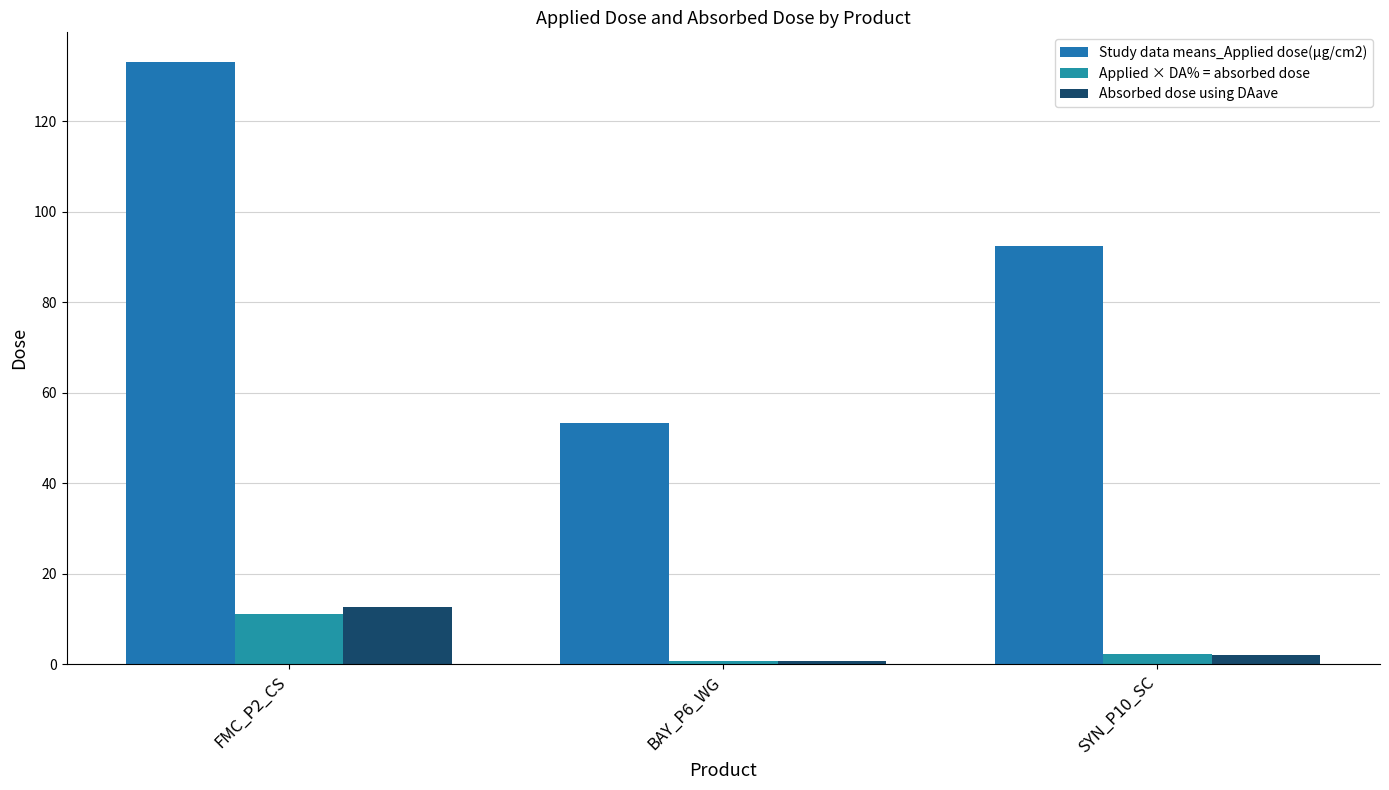

Which category has the highest value across all series?

FMC_P2_CS